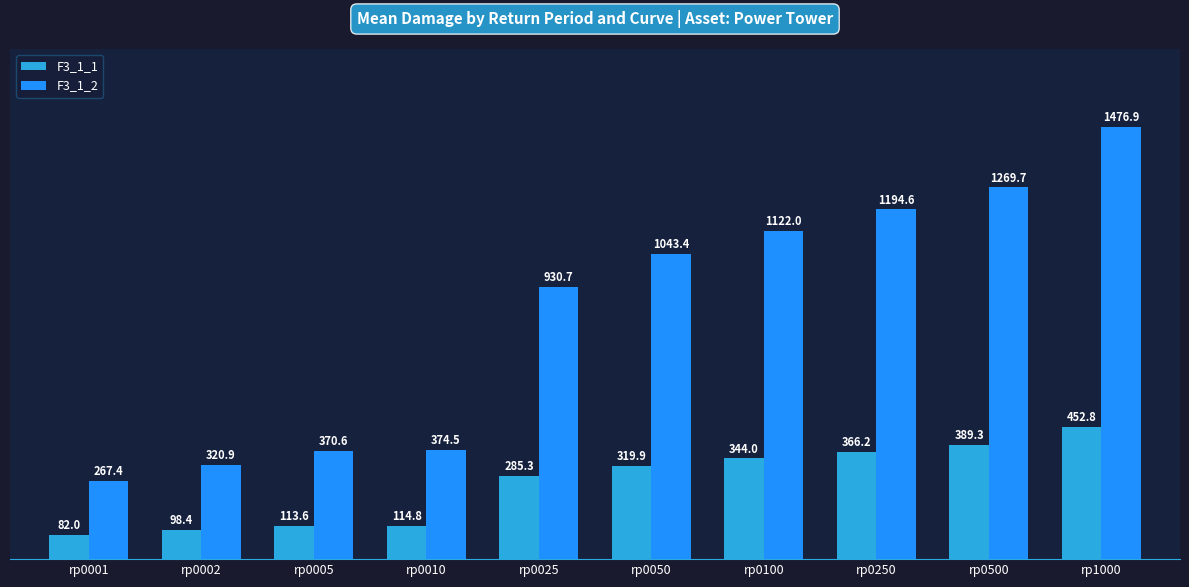

The F3_1_1 series shows 114.8 at rp0010. True or false?

True